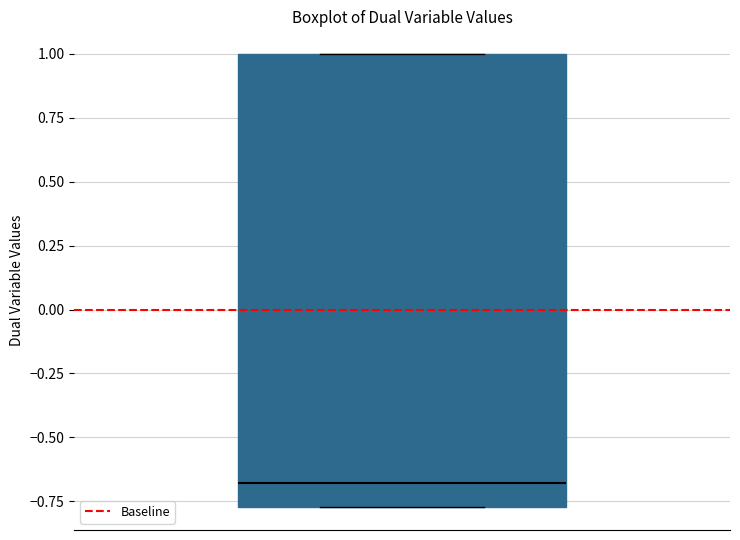

Read this box plot against the y-axis: the position of the median line, the range covered by the box, and the ends of both whiskers. The values are not printed on the chart, so give them approximately, as read against the axis.

median -0.70, box -0.75 to 1.00, whiskers -0.75 to 1.00